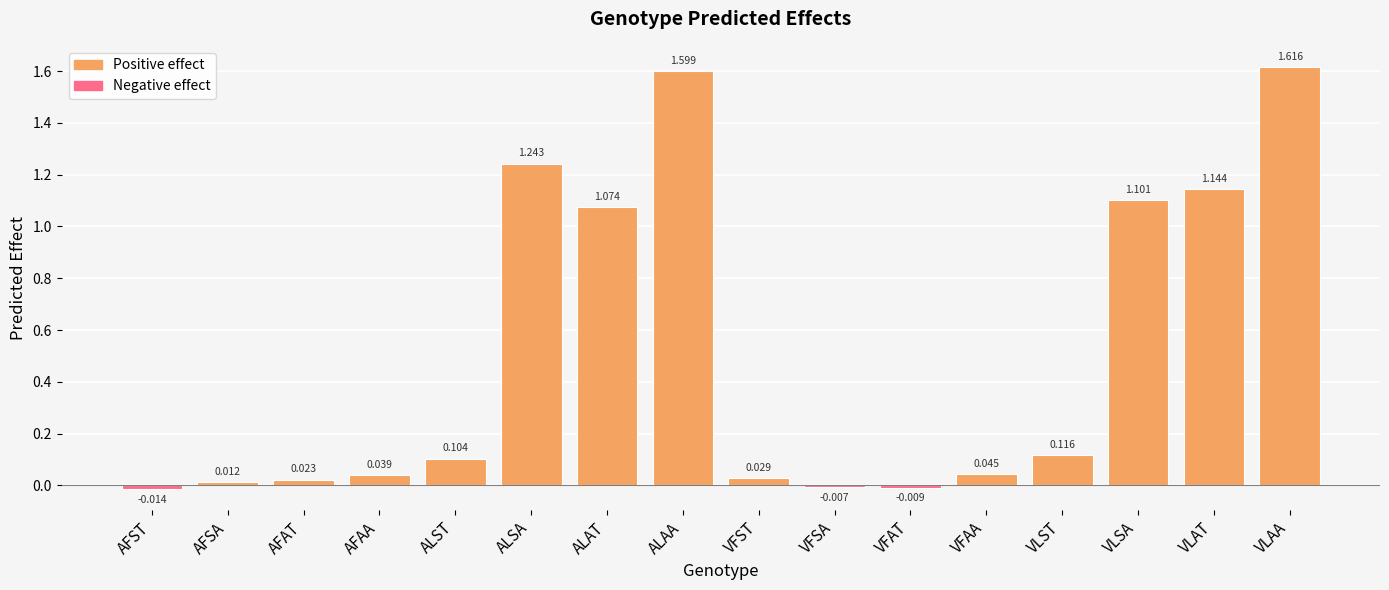

Rank the categories by value from highest to lowest.

VLAA, ALAA, ALSA, VLAT, VLSA, ALAT, VLST, ALST, VFAA, AFAA, VFST, AFAT, AFSA, VFSA, VFAT, AFST